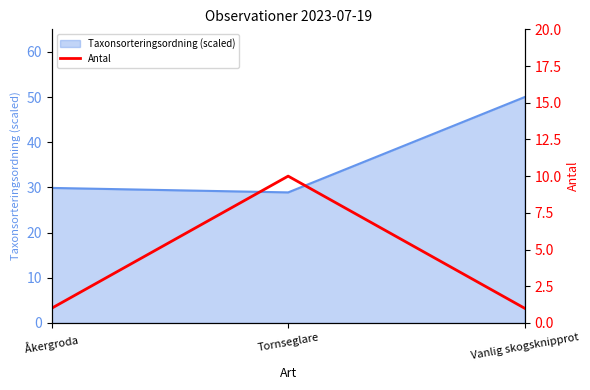

Reading left to right, transcribe all the data shown in this chart.

Åkergroda=1	Tornseglare=10	Vanlig skogsknipprot=1